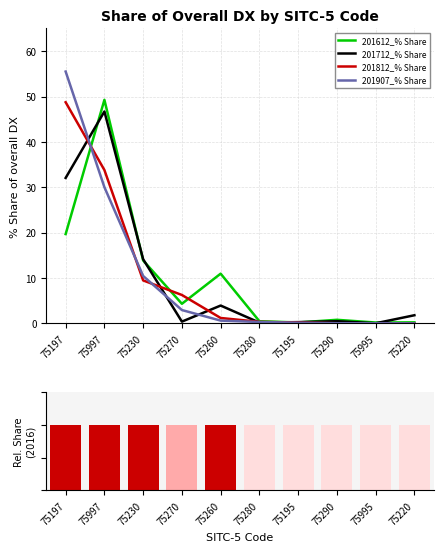

What is the label of the 6th bar from the right?

75260